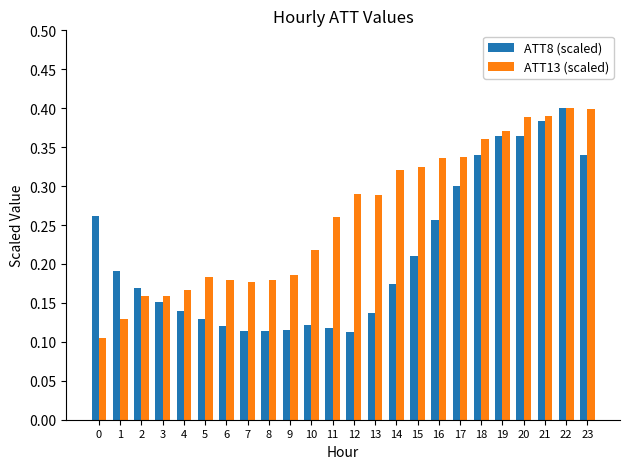

What is the sum of all ATT13 (scaled) values?

6.3